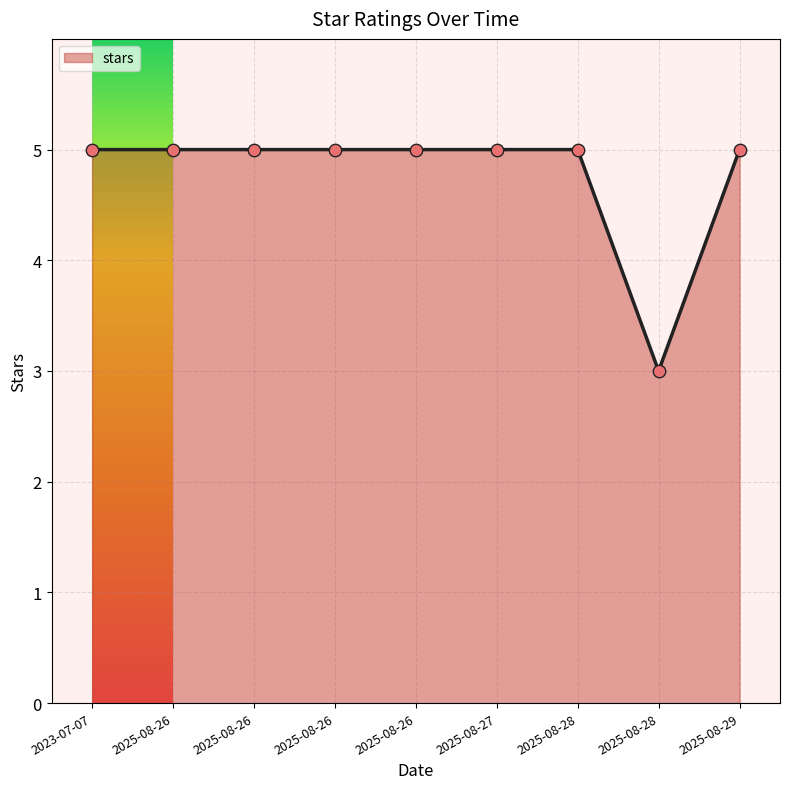

Does the chart have visible grid lines?

Yes